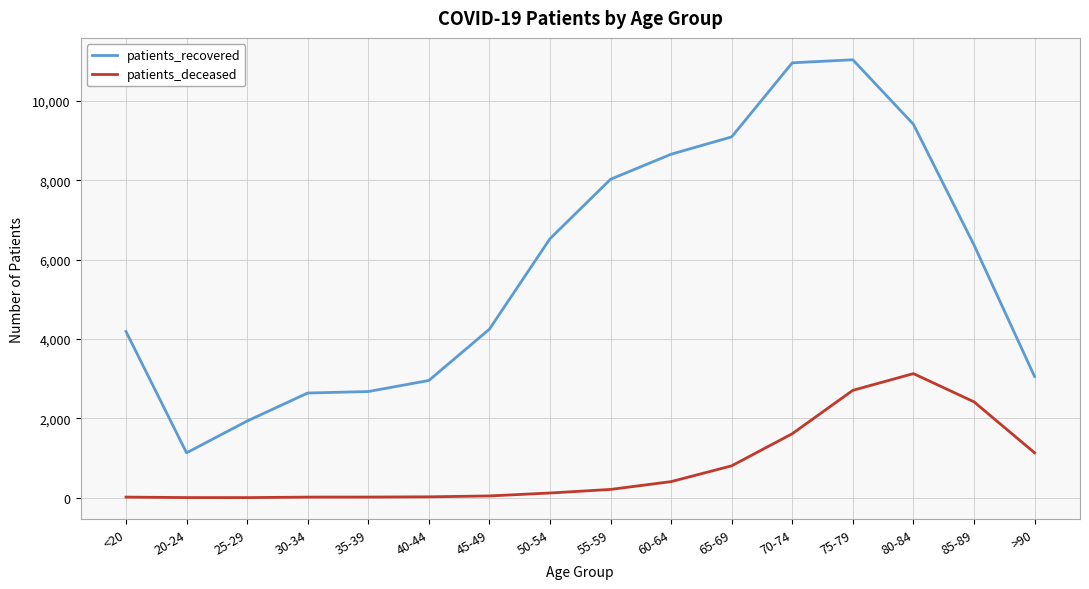

In patients_deceased, how many points are higher than both neighbors (excluding endpoints)?

1